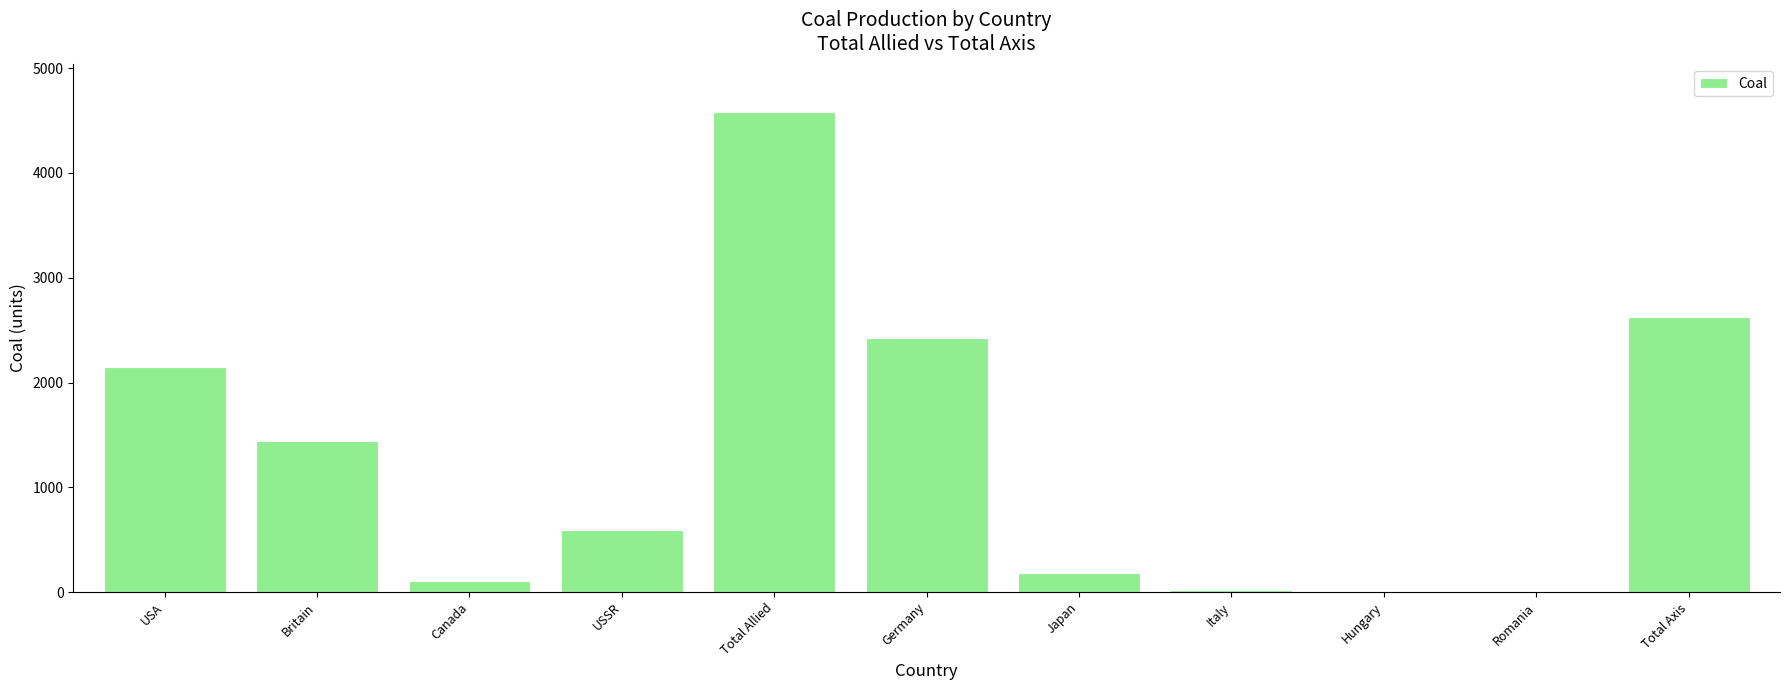

True or false: the data shows 1.6 at Romania.

True